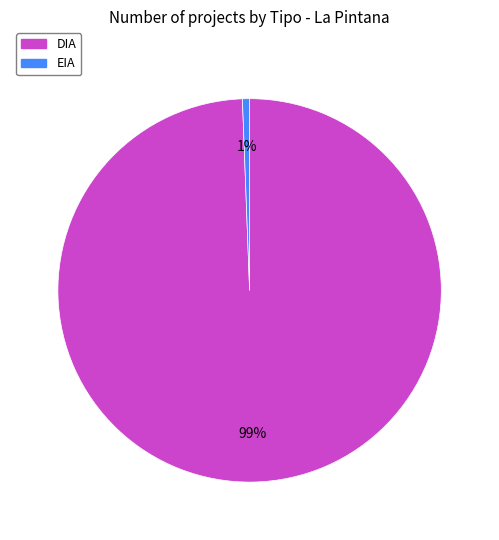

Do EIA and DIA together represent more than half of the pie?

Yes